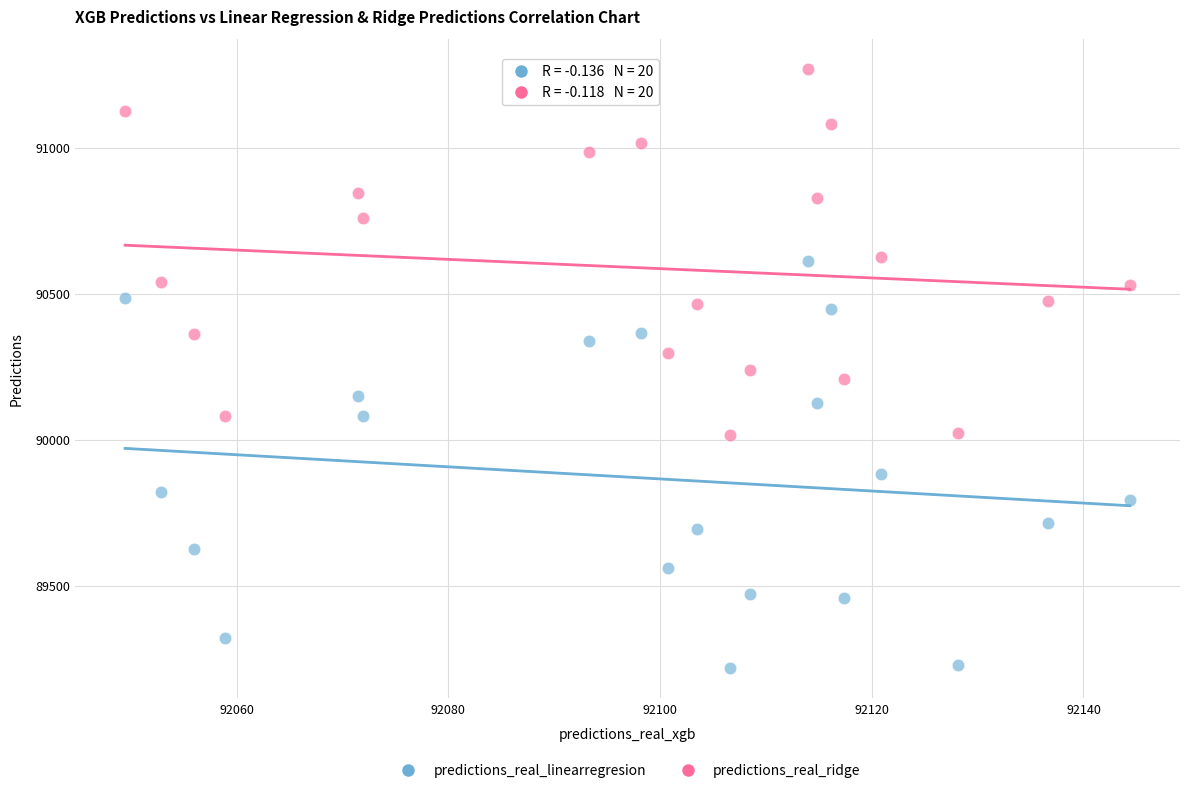

Which series reaches the minimum Y coordinate?

predictions_real_linearregresion